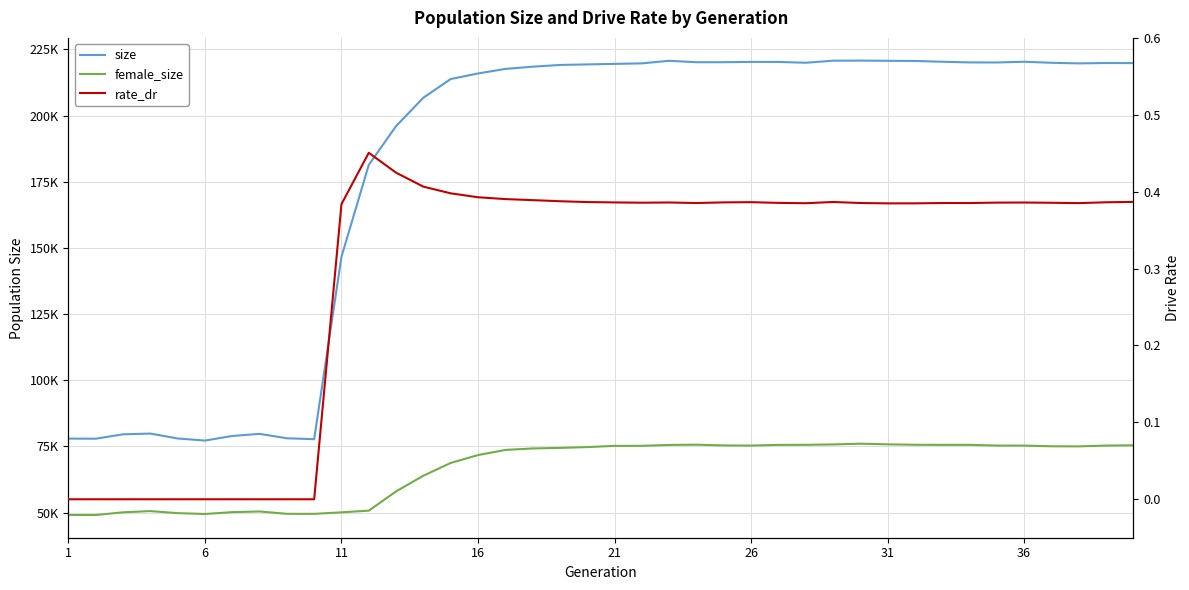

What are all the series names shown in the legend?

size, female_size, rate_dr